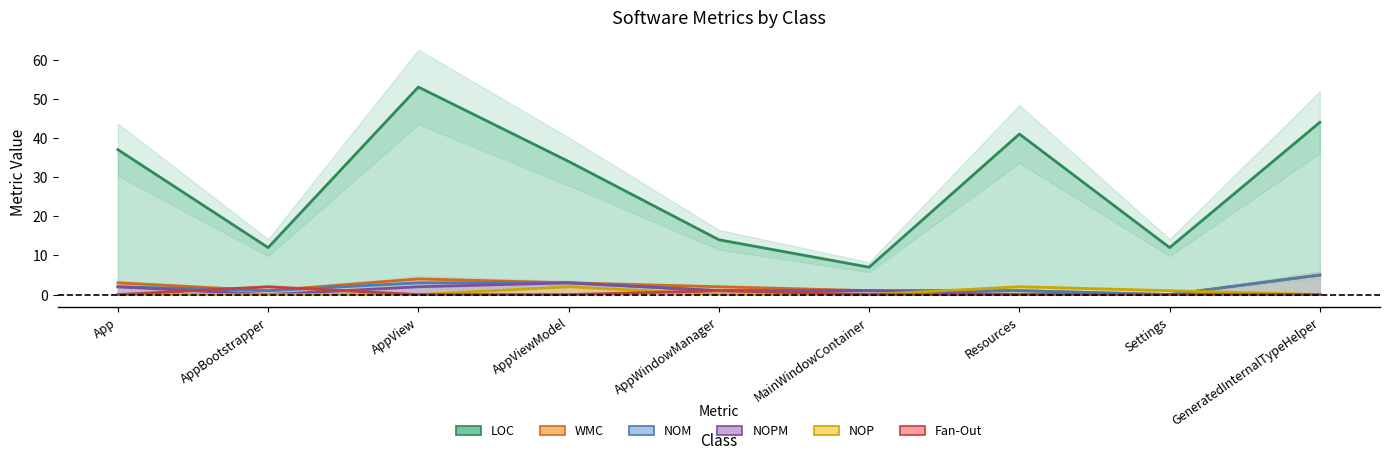

What is the difference between the maximum and second lowest values in the LOC series?

41